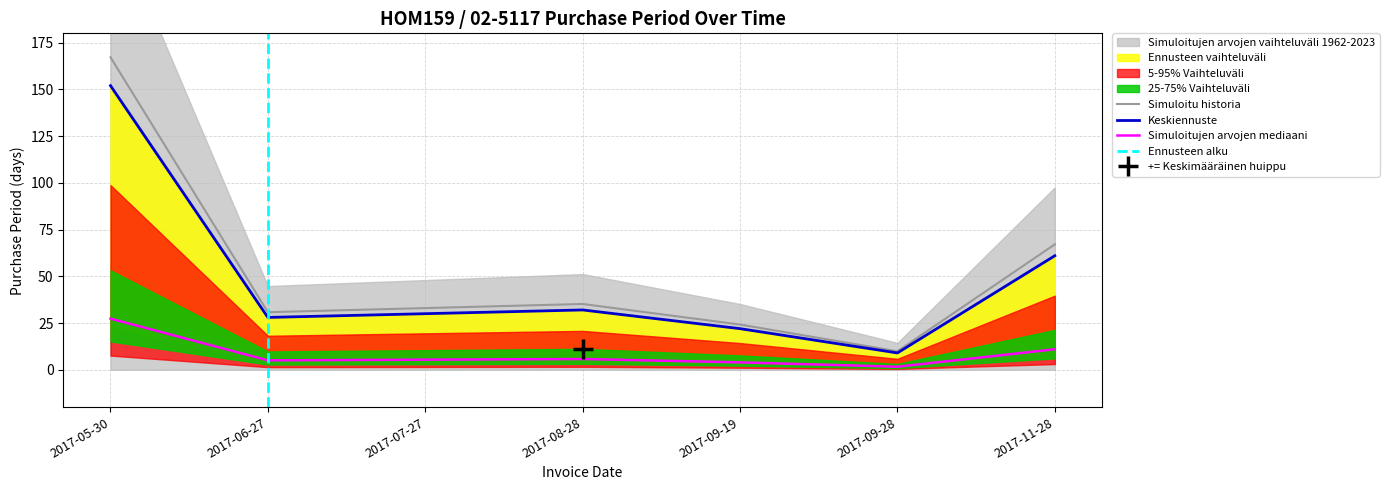

Reading left to right, transcribe all the data shown in this chart.

167.2	30.8	33.0	35.2	24.2	9.9	67.1